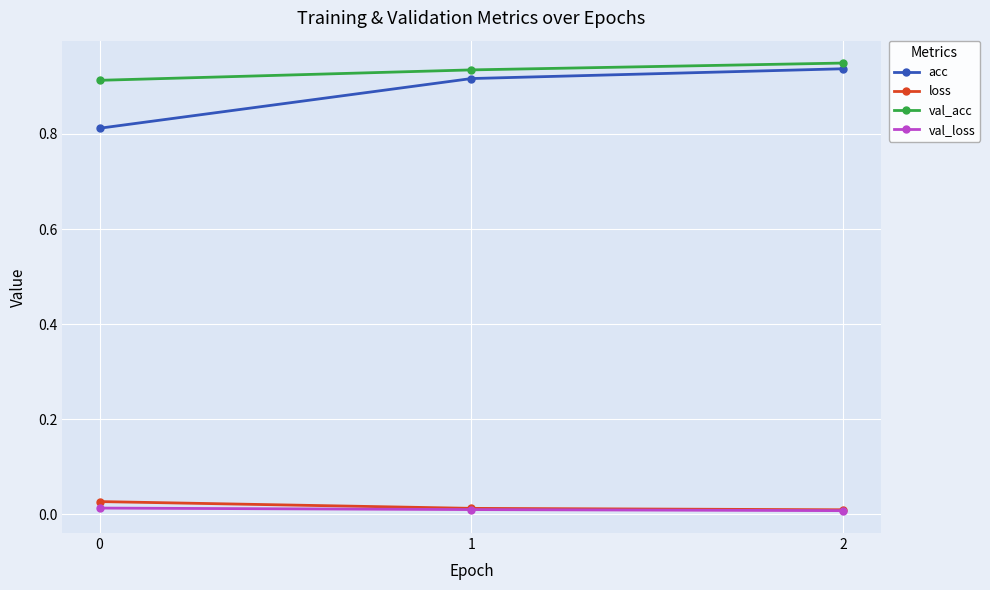

Which series has the widest spread of values?

acc